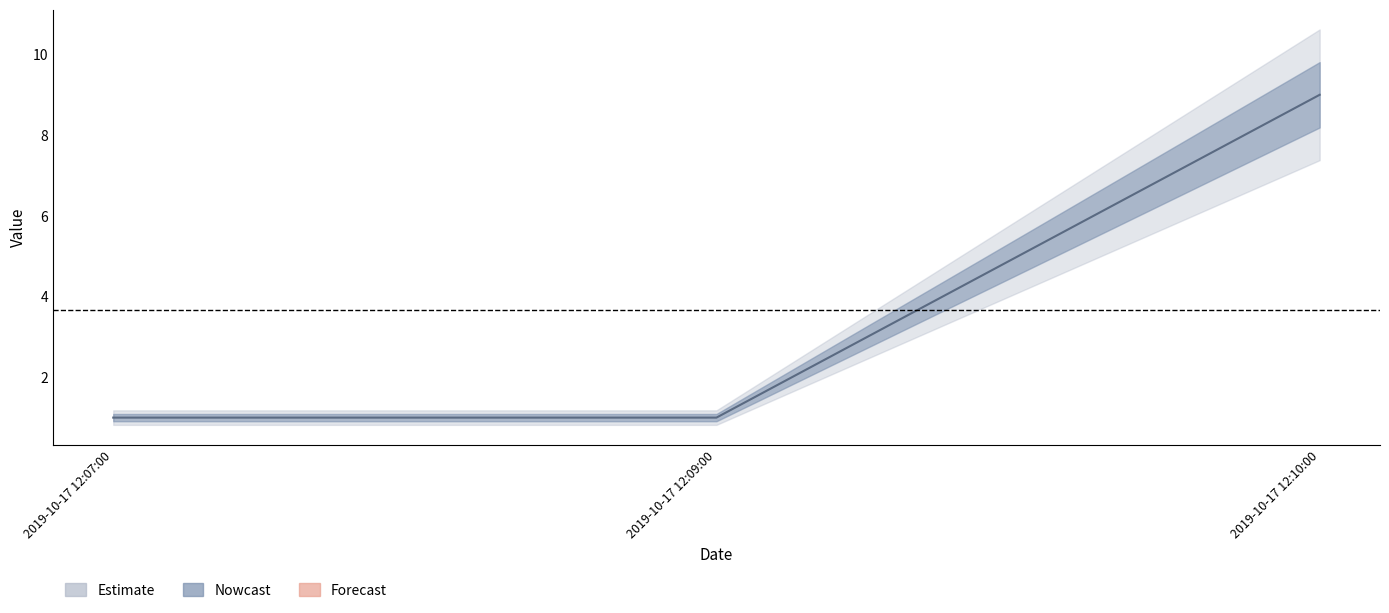

At which label is the value closest to 5?

2019-10-17 12:07:00